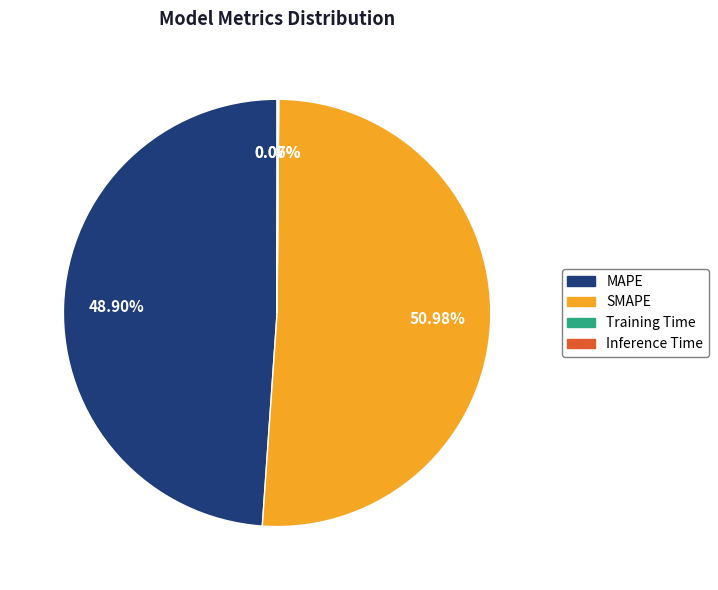

Which category has the biggest portion of the pie?

SMAPE